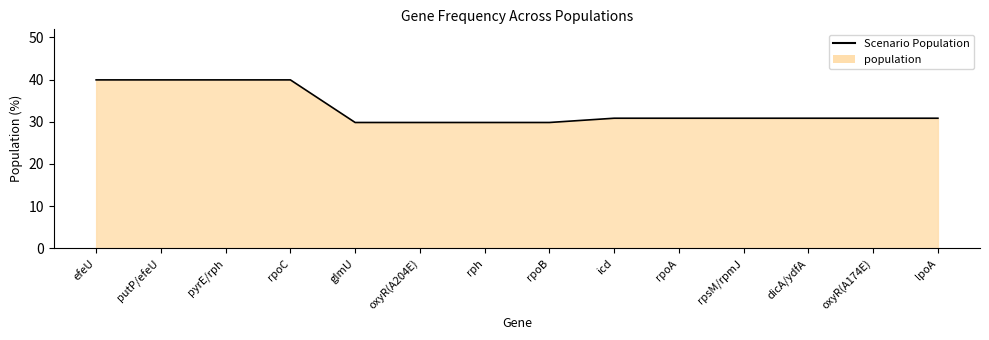

What is the approximate value at putP/efeU?

39.9